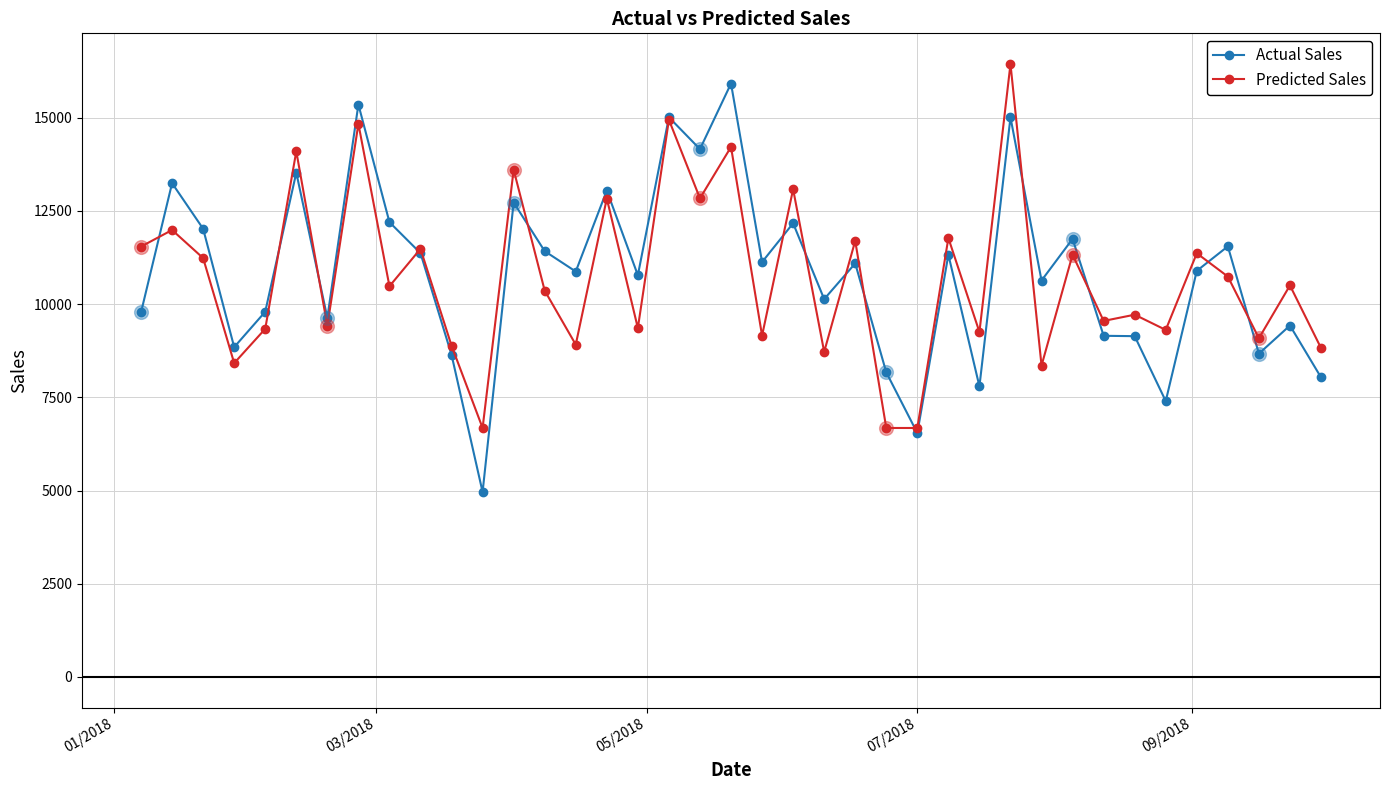

What is the value of the Actual Sales point at the 19th from the left?

14158.3